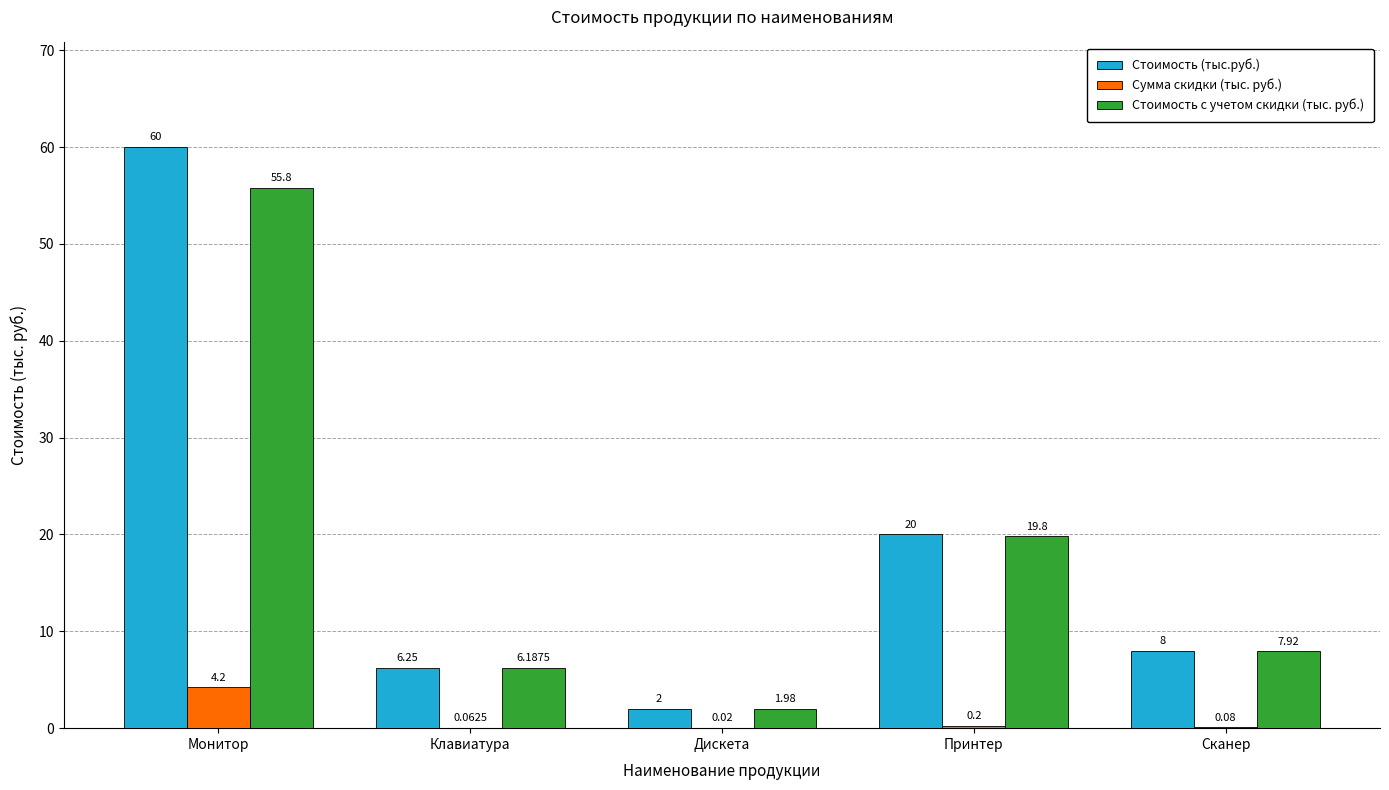

What are all the series names shown in the legend?

Стоимость (тыс.руб.), Сумма скидки (тыс. руб.), Стоимость с учетом скидки (тыс. руб.)